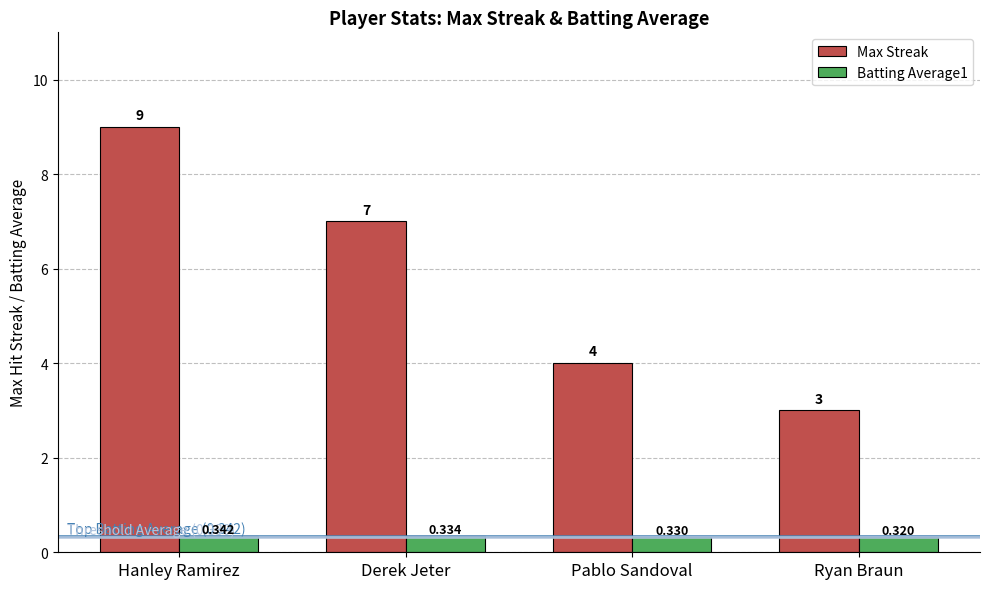

At Hanley Ramirez, list the series in order from largest to smallest.

Max Streak, Batting Average1